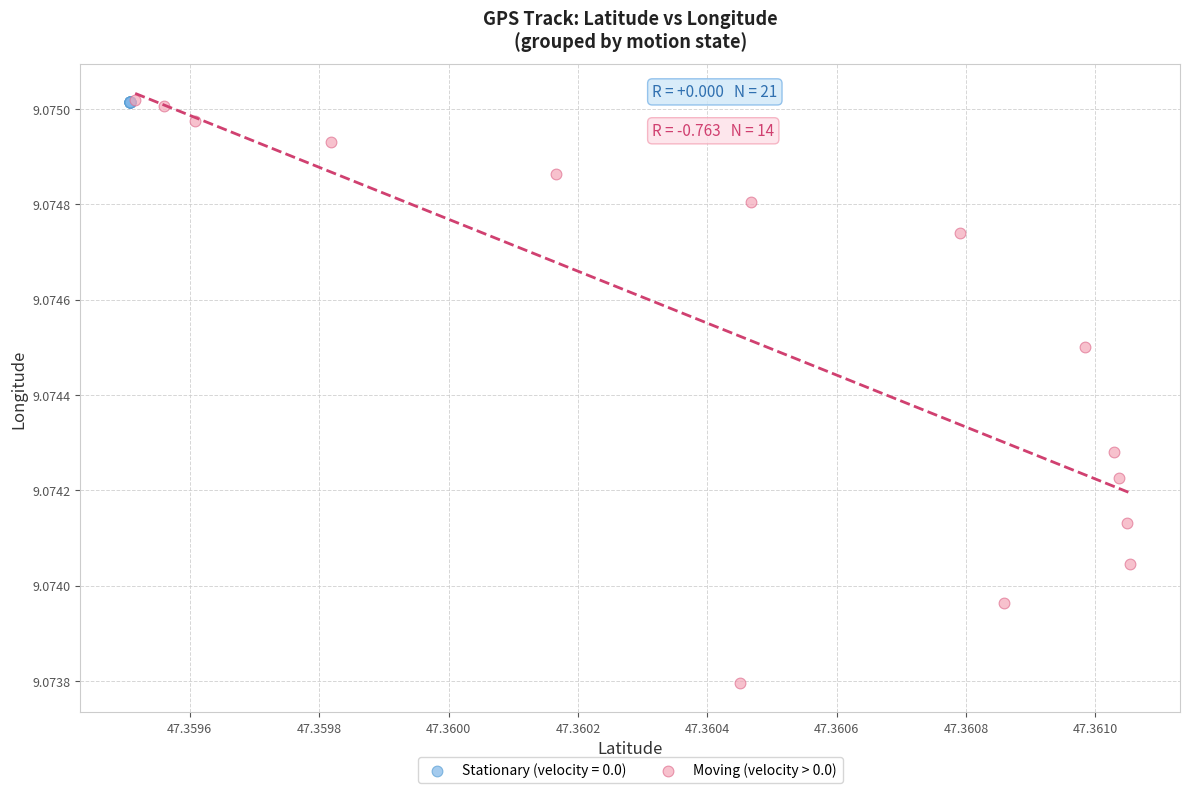

Which series contains the lowest Y value?

Moving (velocity > 0.0)